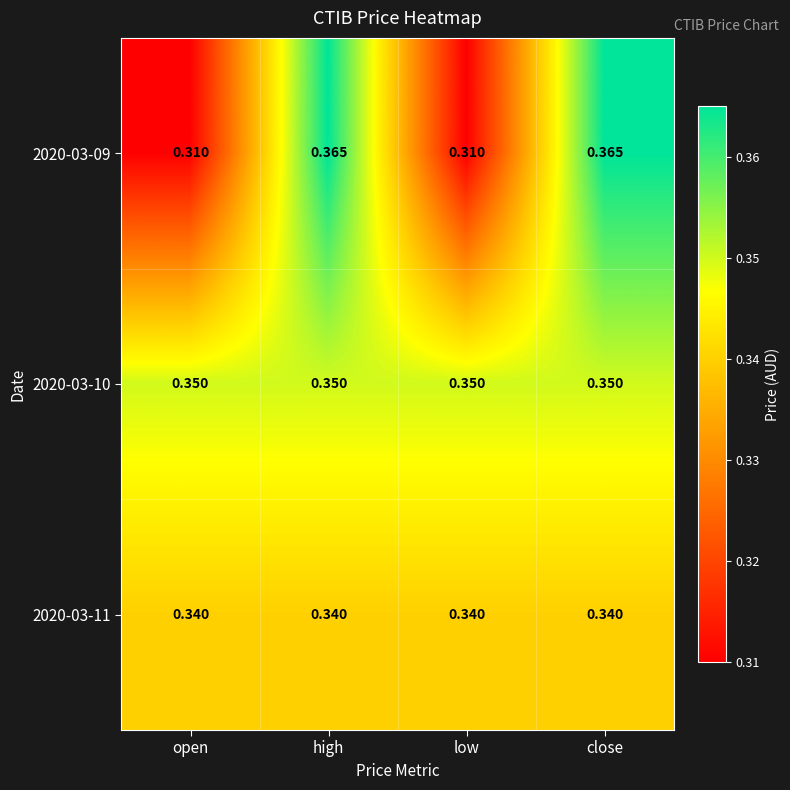

Is the value of 2020-03-11 at high greater than the value of 2020-03-09 at low?

Yes